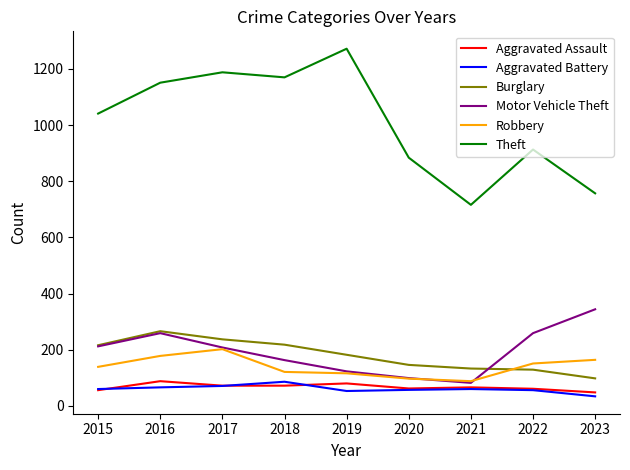

True or false: Theft and Robbery intersect in this chart.

False